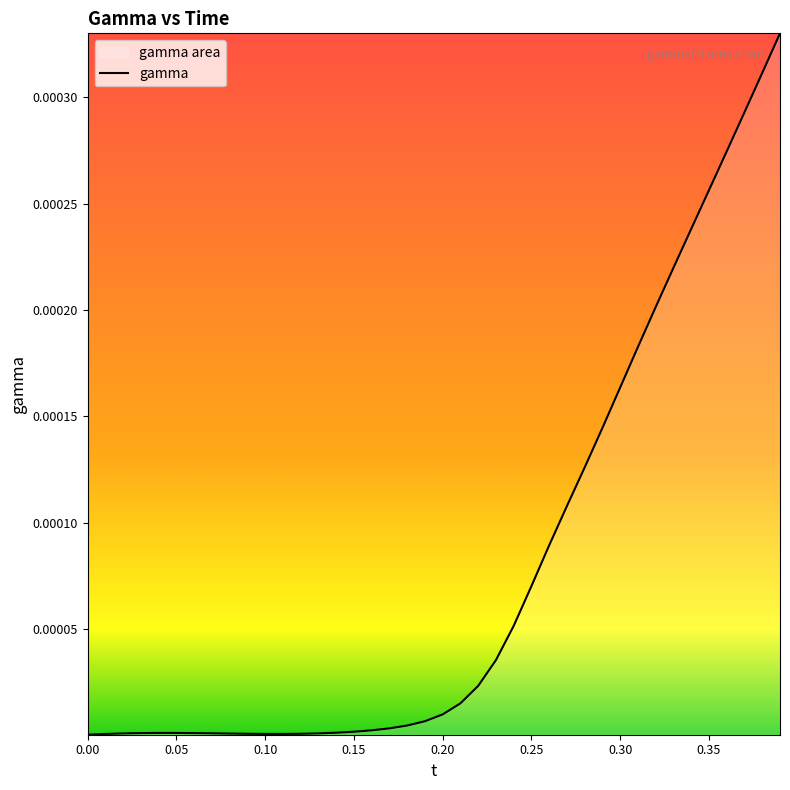

How many lines are shown in the chart?

1